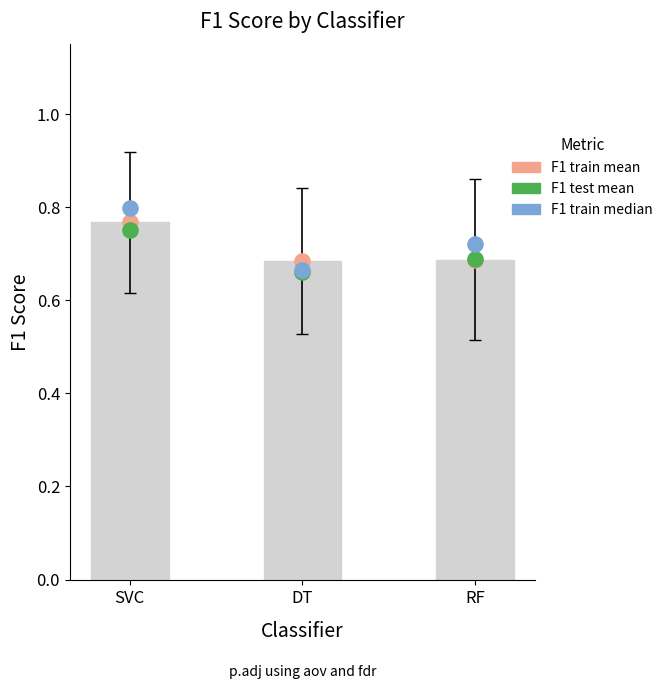

Which series has the largest Y range (max minus min)?

F1 train median